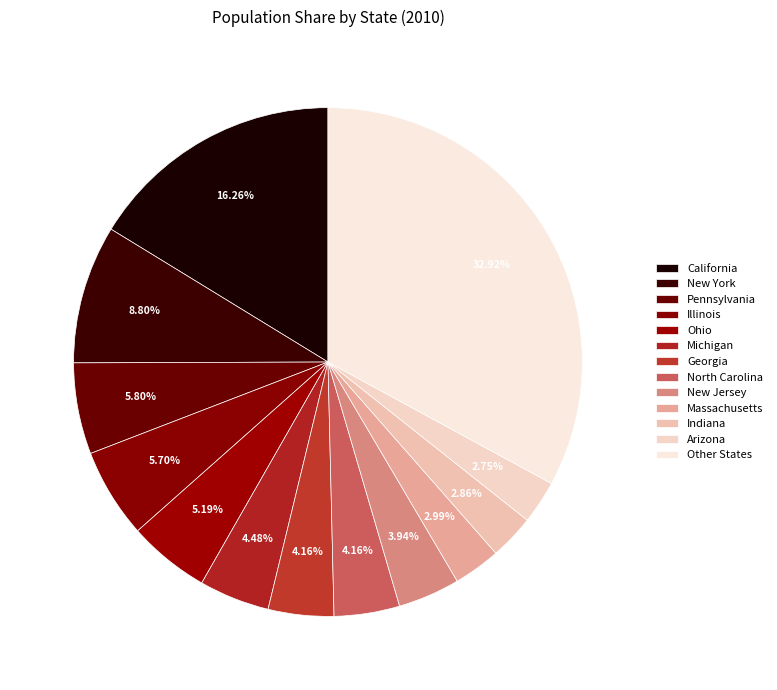

How many slices are in this pie chart?

13